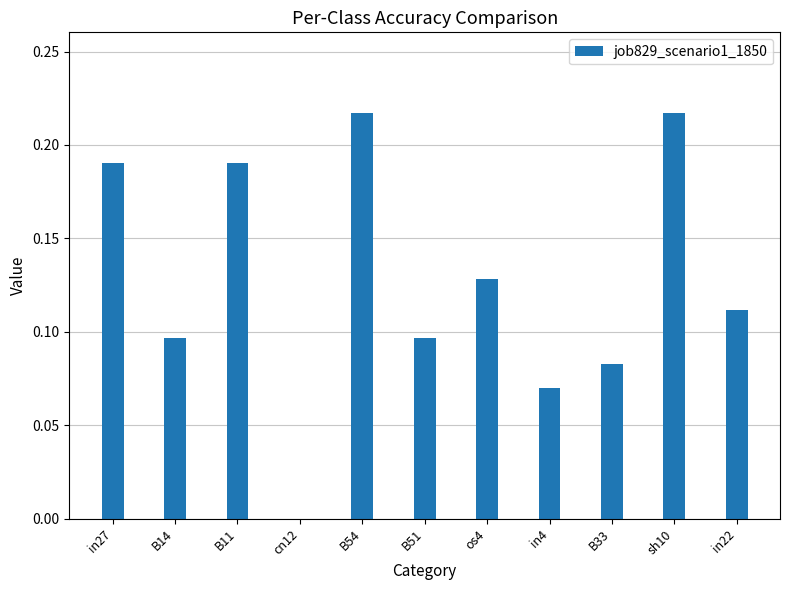

True or false: the data shows 0.0 at in22.

False